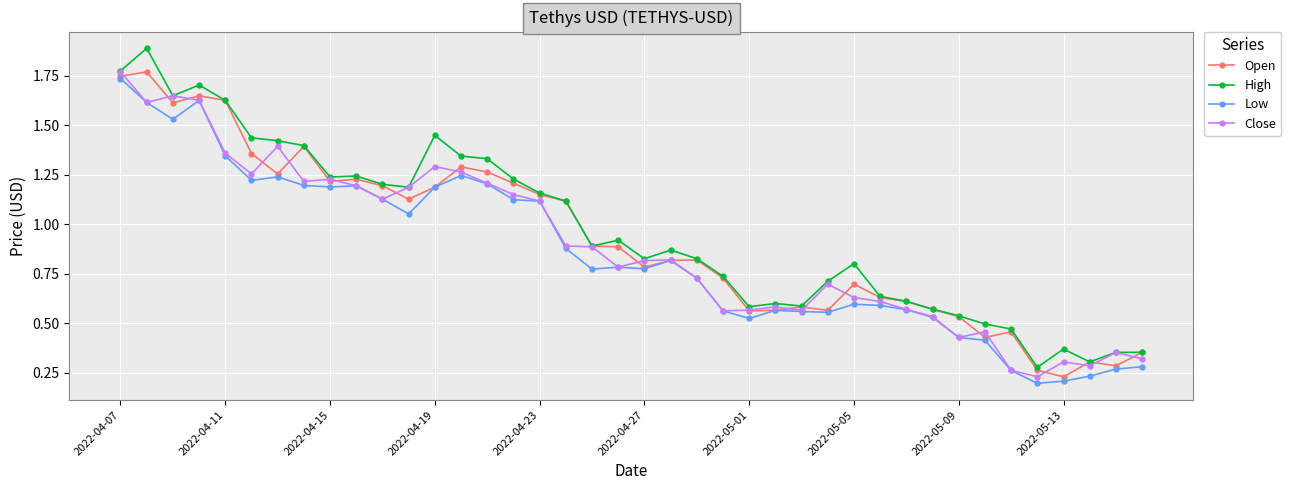

True or false: Close has more than 2 interior local peaks.

True